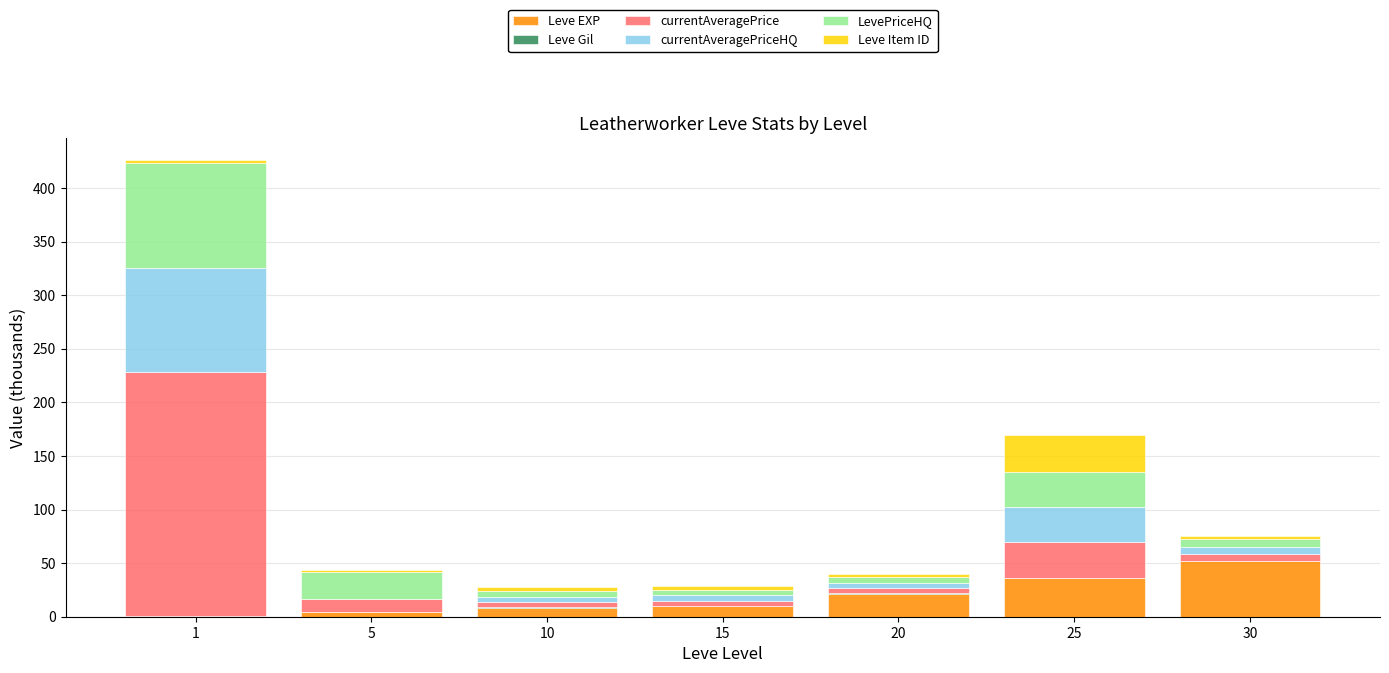

Are the bars grouped side by side (vs. stacked)?

No